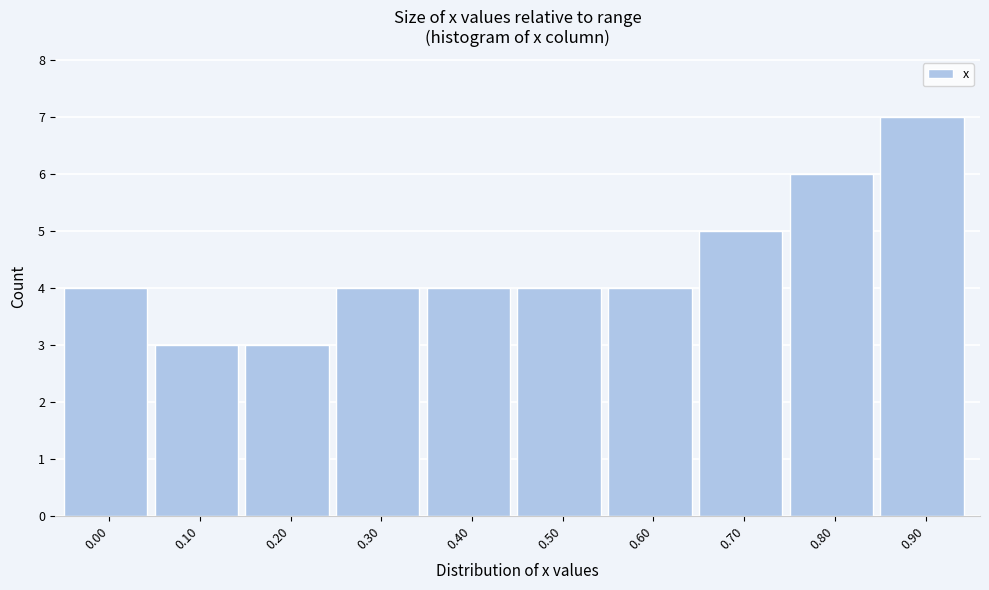

Reading left to right, extract all data points from this chart.

0.00=4	0.10=3	0.20=3	0.30=4	0.40=4	0.50=4	0.60=4	0.70=5	0.80=6	0.90=7